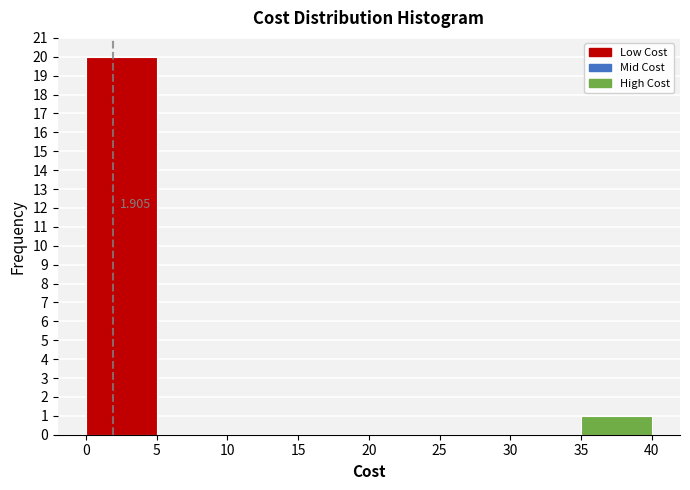

Which range on the x-axis has the tallest bar?

0 to 5